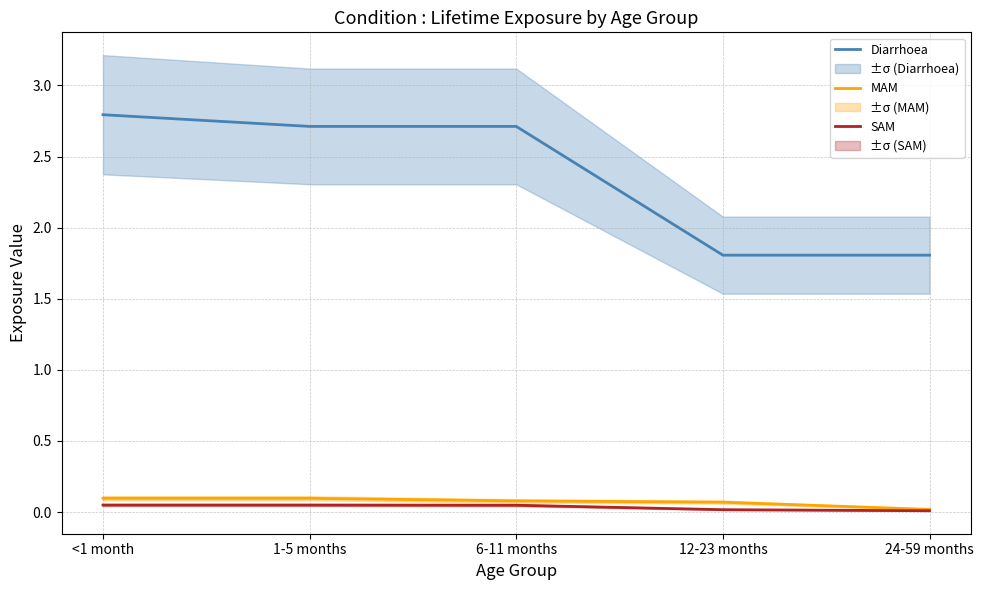

How many lines are shown in the chart?

3